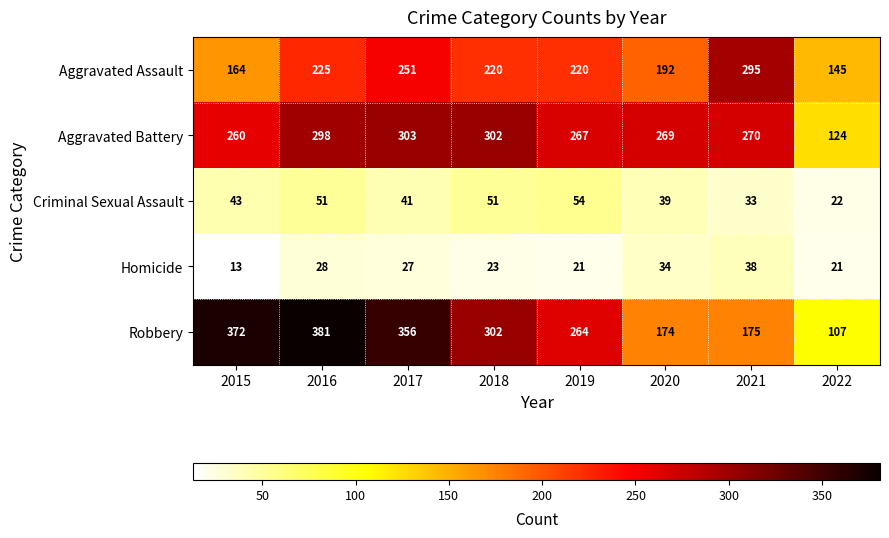

The Aggravated Battery series shows 192 at 2017. True or false?

False